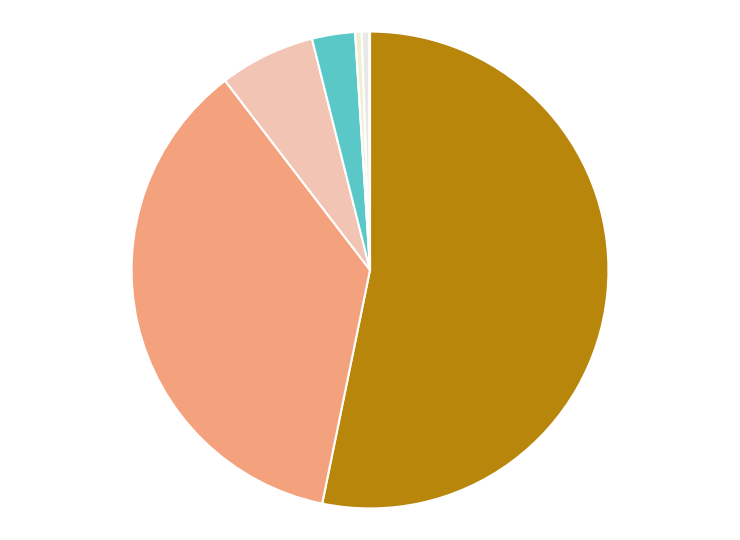

What is the largest slice in the pie chart?

招商安盈债券